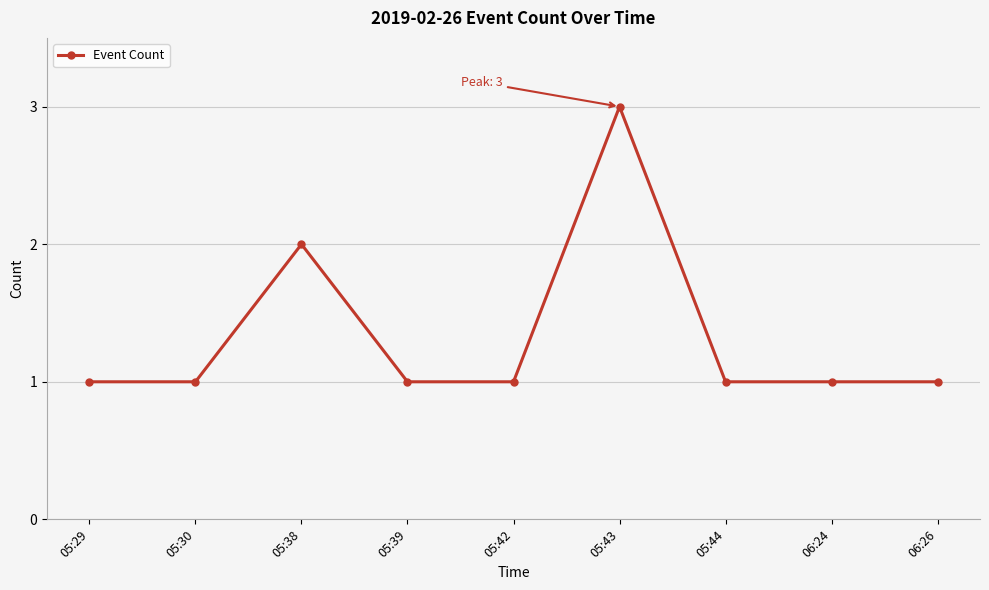

What position from the left is 05:29?

1